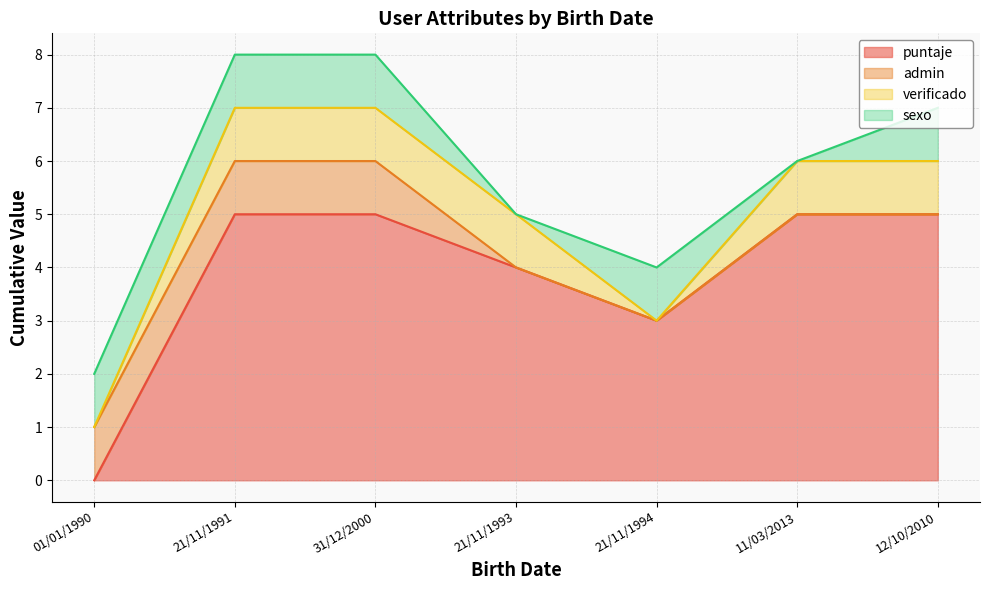

The verificado series shows 0 at 21/11/1994. True or false?

True